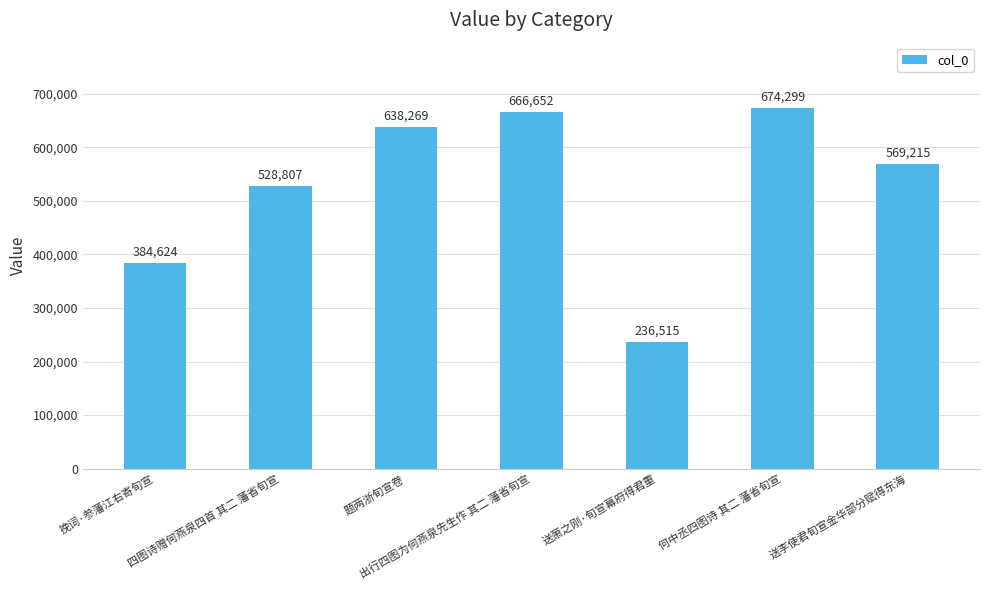

What is the value of the 3rd bar from the left?

638269